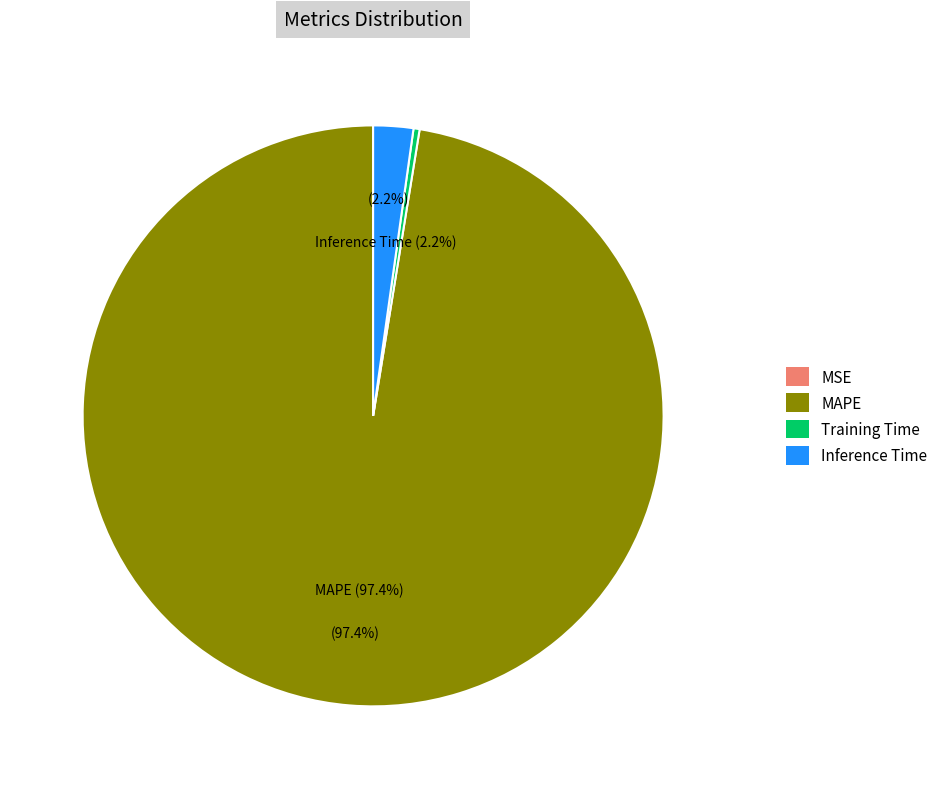

To the nearest percent, what percentage of the pie is MAPE?

97%